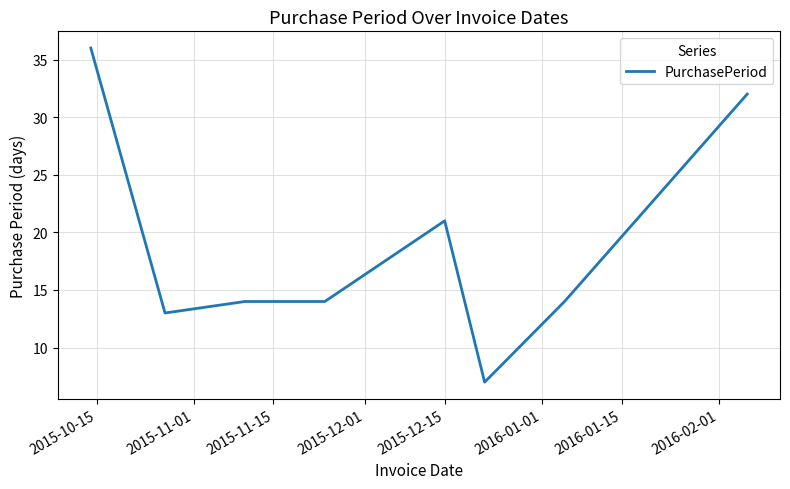

What is the average value?

19